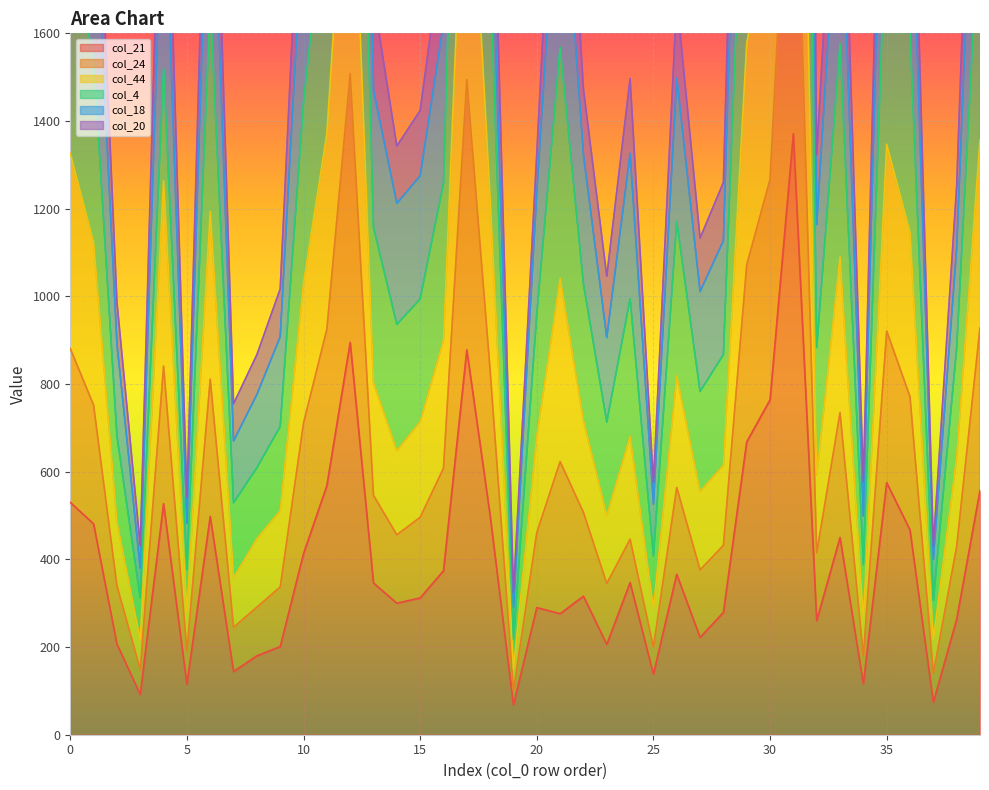

Which series has the largest range (max minus min)?

col_18